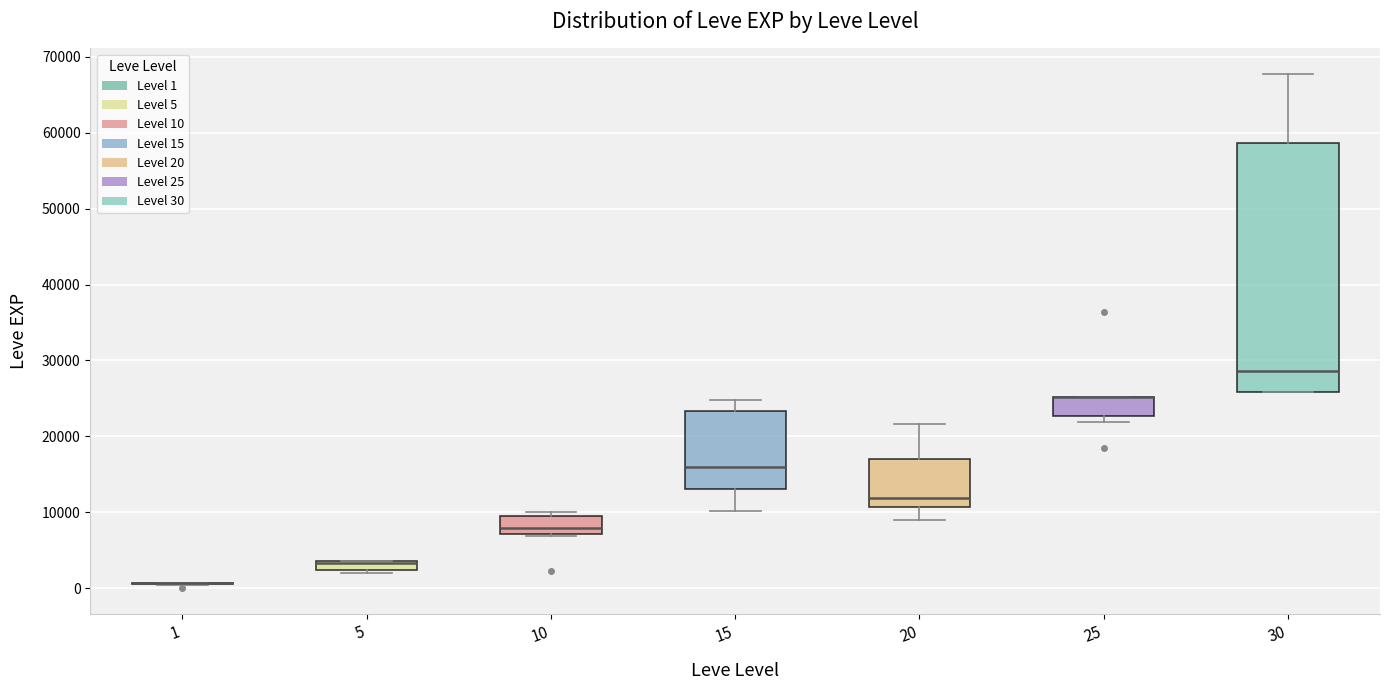

Where is the lower edge of the box at x = 25 on the y-axis? The values are not printed on the chart, so give them approximately, as read against the axis.

23000